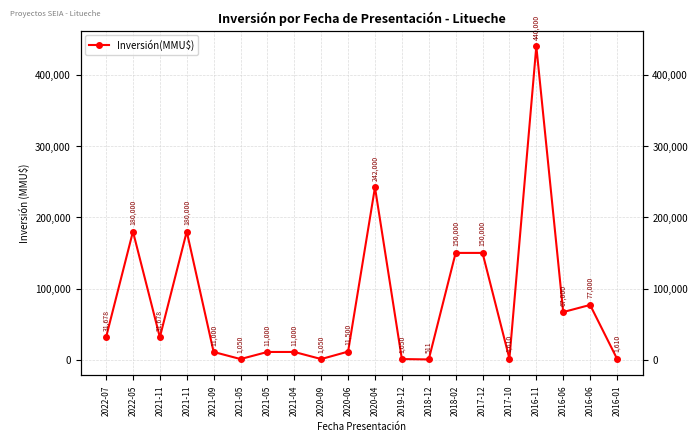

Rank the categories by value from highest to lowest.

2016-11, 2020-04, 2022-05, 2021-11, 2018-02, 2017-12, 2016-06, 2016-06, 2022-07, 2021-11, 2020-06, 2021-09, 2021-05, 2021-04, 2017-10, 2016-01, 2021-05, 2020-09, 2019-12, 2018-12